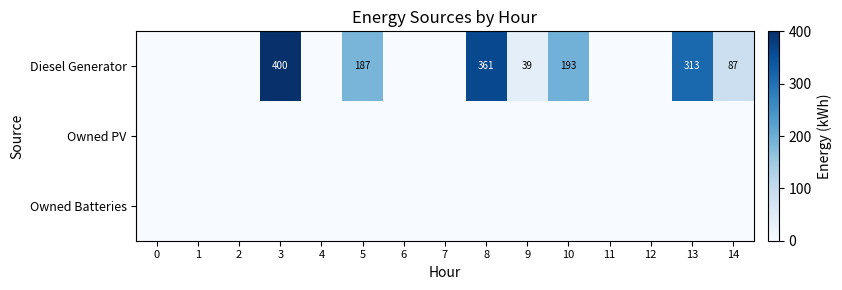

What is the greatest value displayed?

400